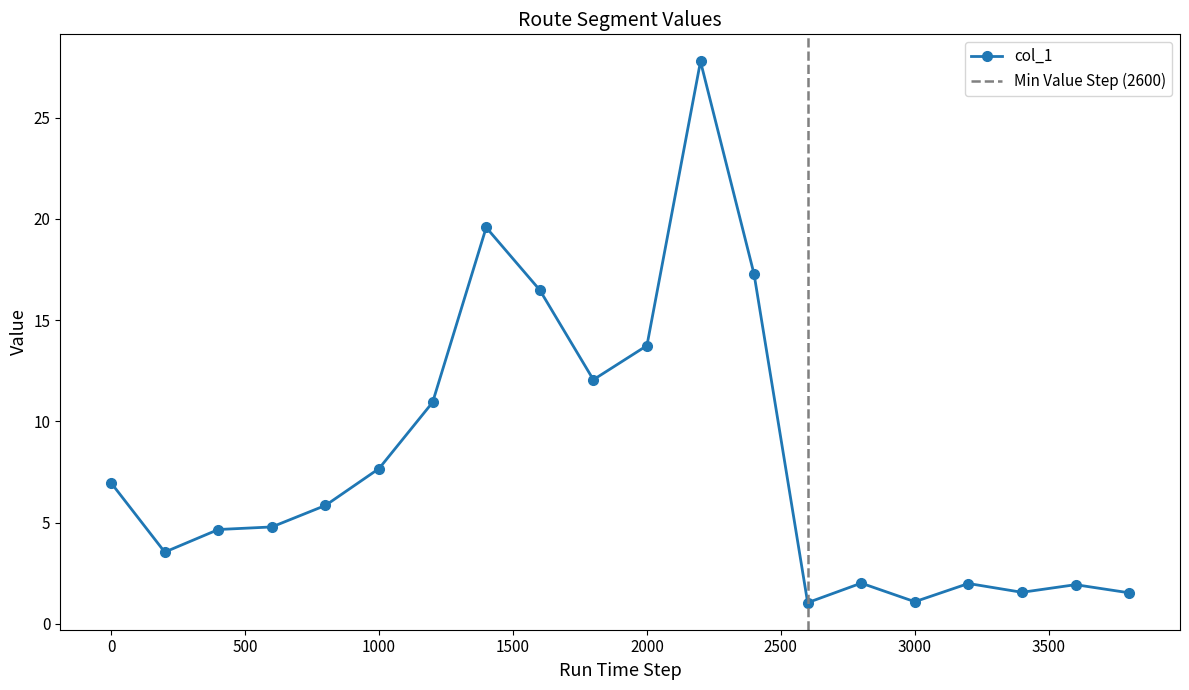

What is the minimum value for col_1?

1.0